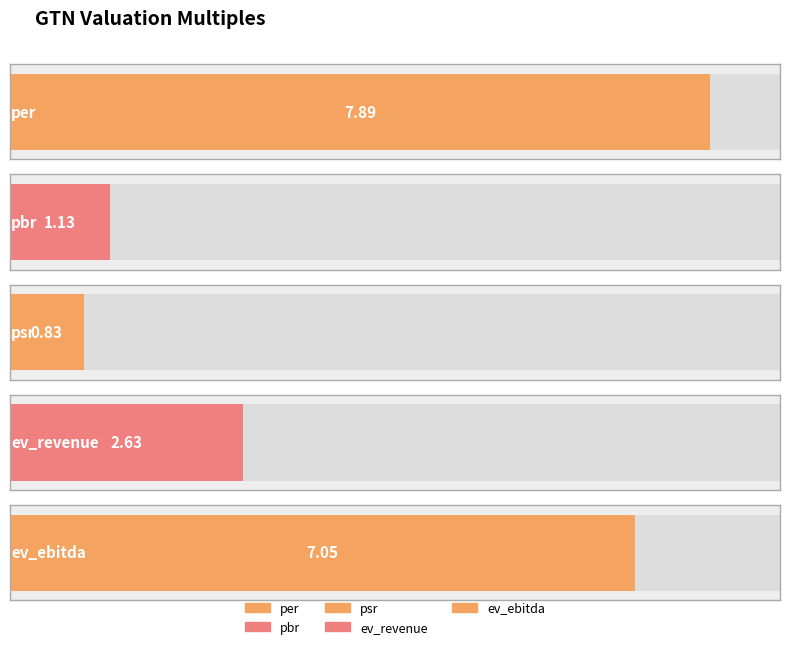

What is the minimum value shown in the chart?

0.8